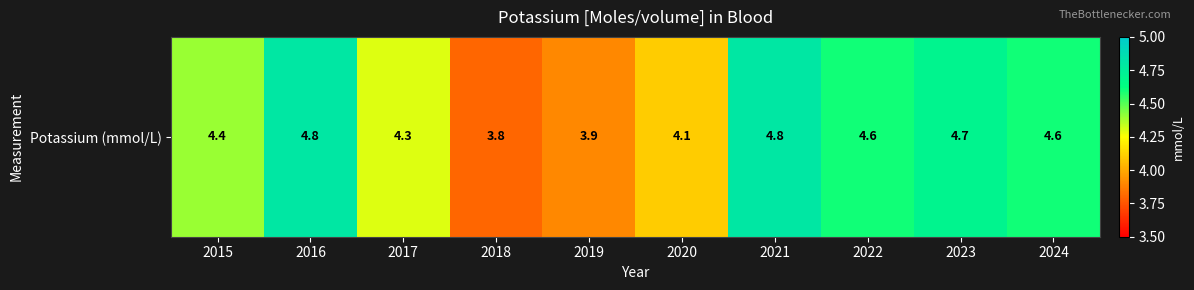

Count the number of categories in the chart.

10